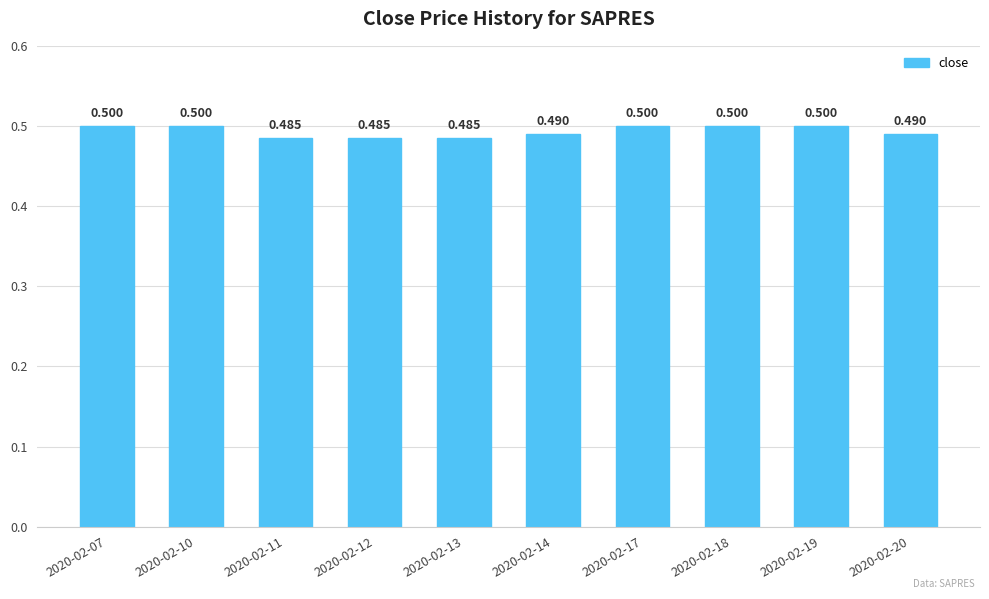

What is the maximum value shown in the chart?

0.5